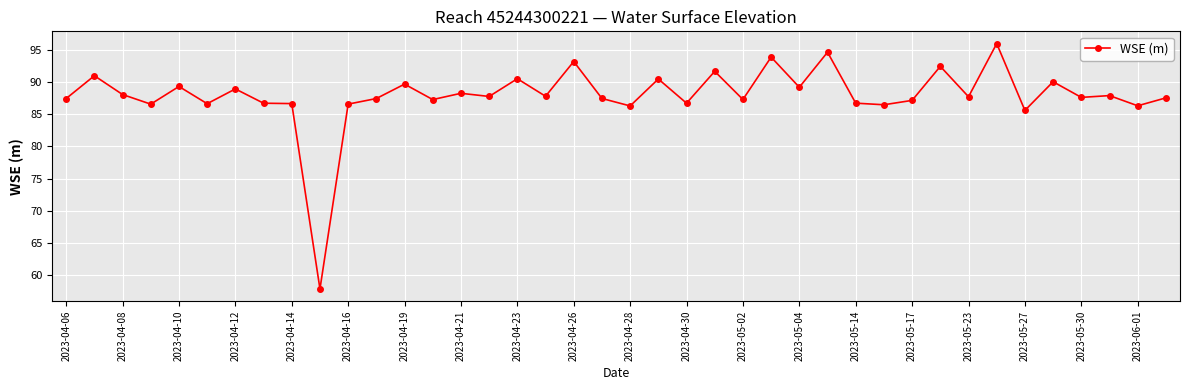

What is the smallest value displayed?

57.8